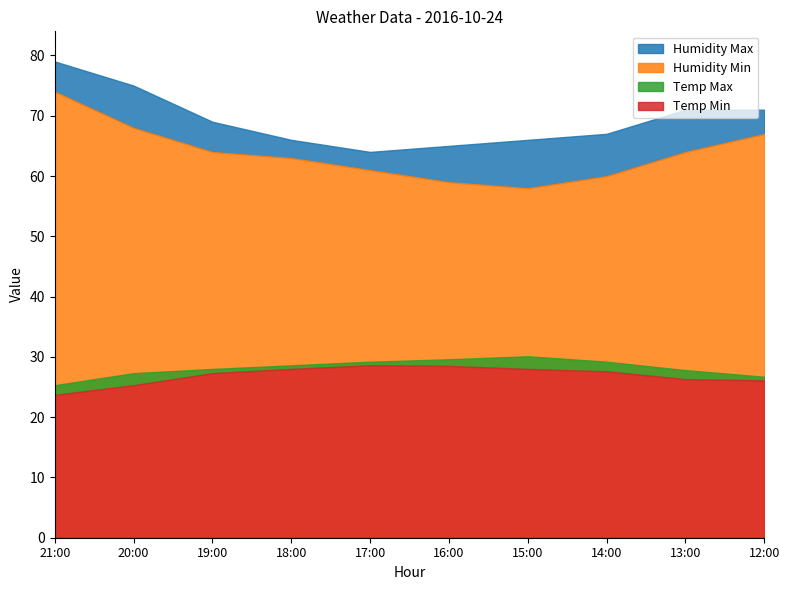

True or false: Temp Max has more than 2 interior local peaks.

False